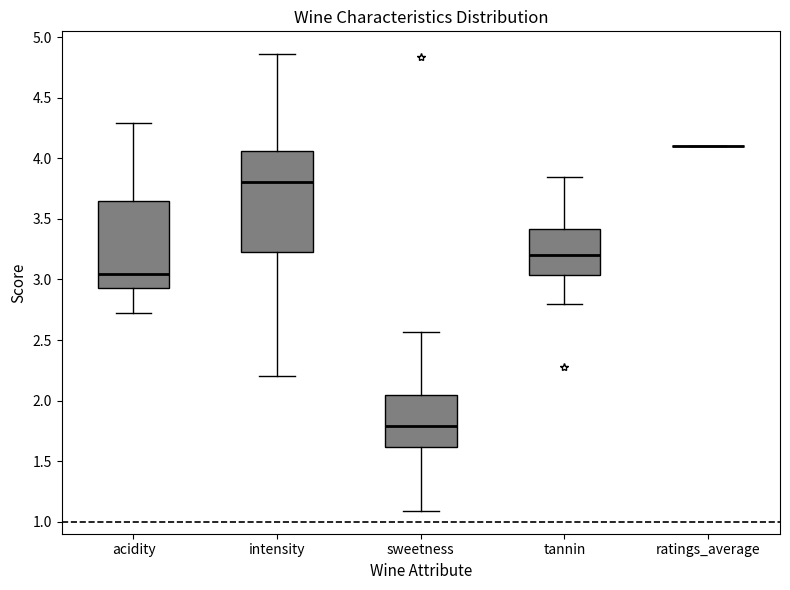

Reading left to right, transcribe this box plot: for each box, give where its median line is, the range the box spans, and where its two whiskers end, as read against the y-axis. The values are not printed on the chart, so give them approximately, as read against the axis.

acidity: median 3.05, box 2.95 to 3.65, whiskers 2.70 to 4.30
intensity: median 3.80, box 3.25 to 4.05, whiskers 2.20 to 4.85
sweetness: median 1.80, box 1.60 to 2.05, whiskers 1.10 to 2.55
tannin: median 3.20, box 3.05 to 3.40, whiskers 2.80 to 3.85
ratings_average: box collapsed to a line at 4.10, whiskers 4.10 to 4.10